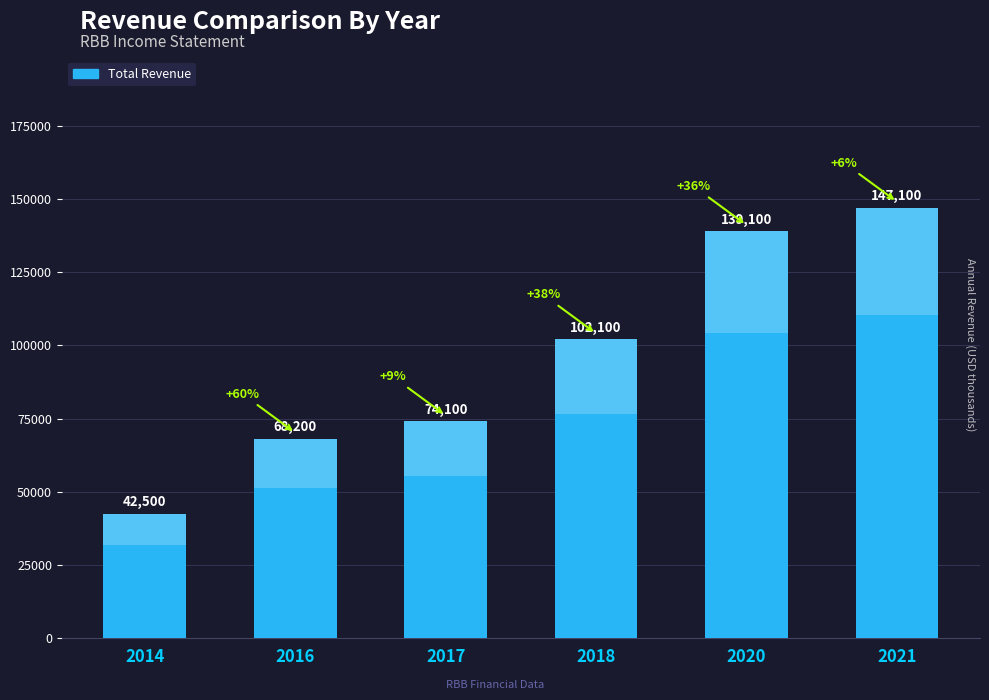

The chart shows a value of 126917 at 2017. True or false?

False